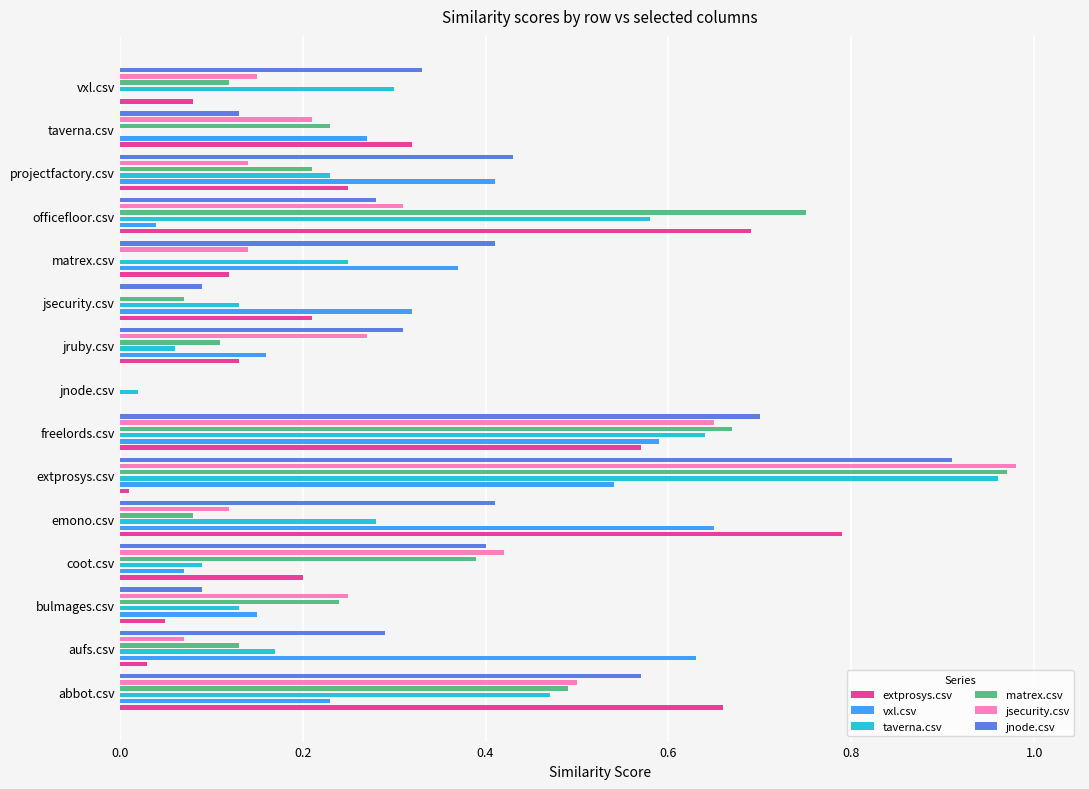

Which has a higher value, matrex.csv or taverna.csv?

taverna.csv